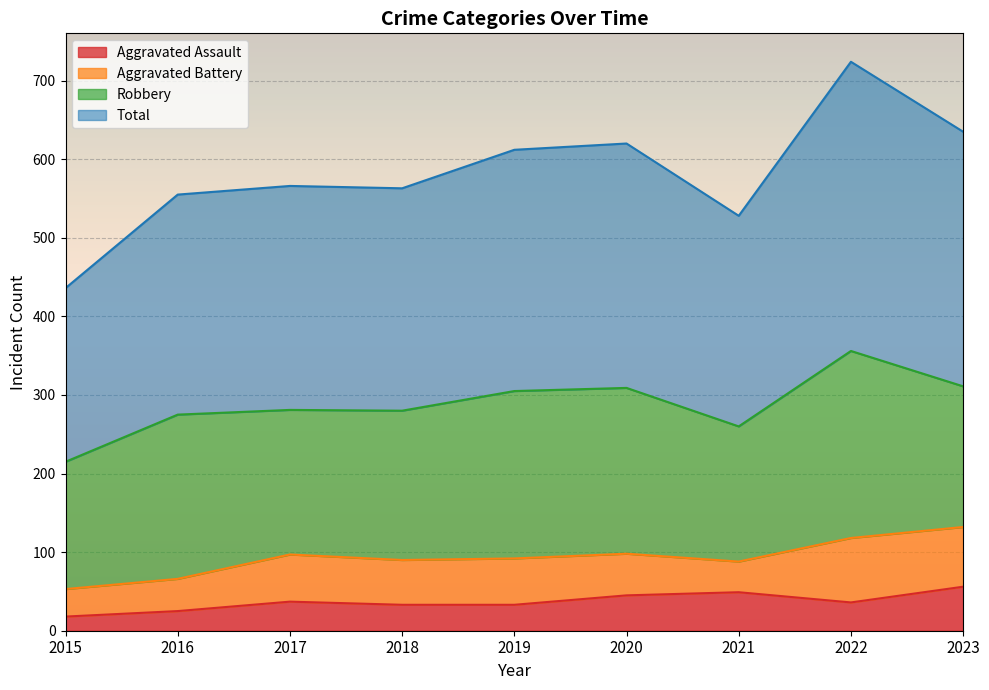

At which label does Total reach its peak?

2022